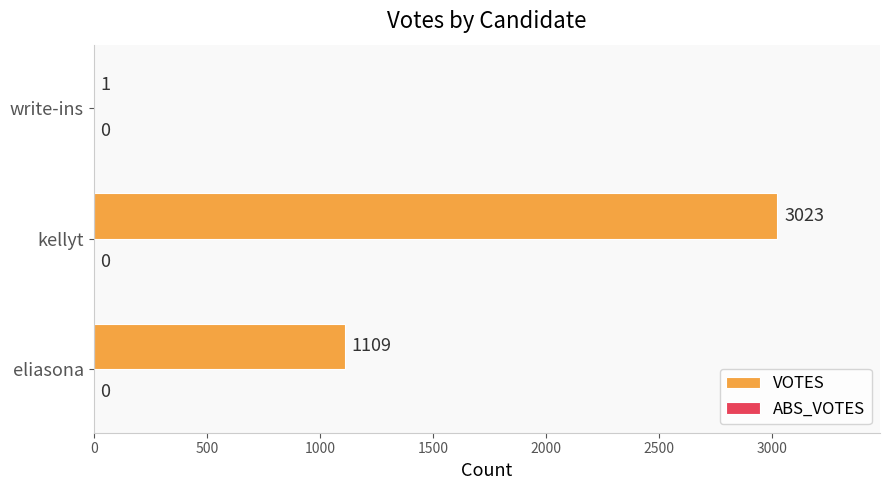

At which category does the chart reach its peak across all series?

kellyt